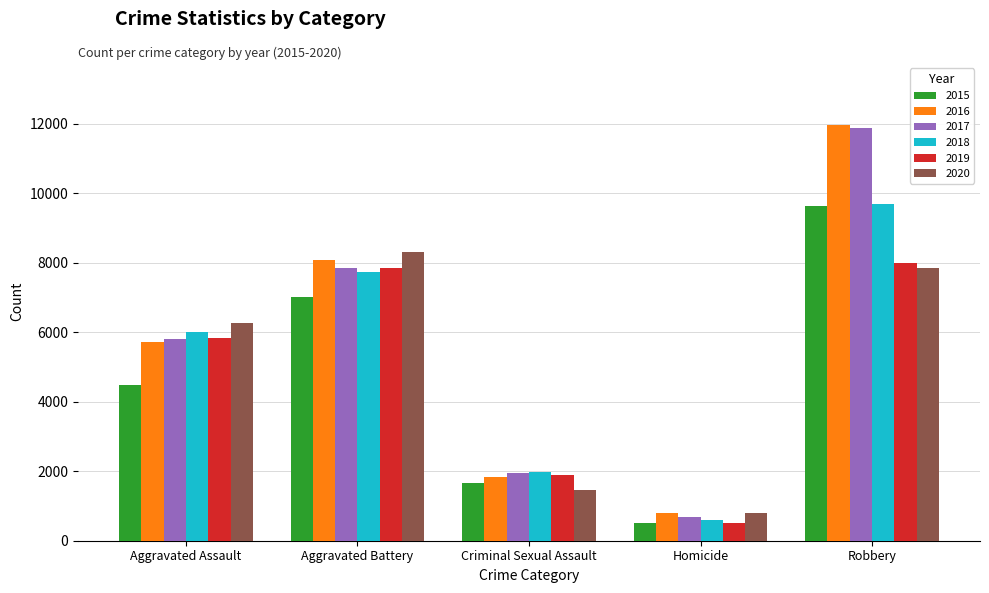

True or false: 2019 has a value of 3880 at Aggravated Battery.

False